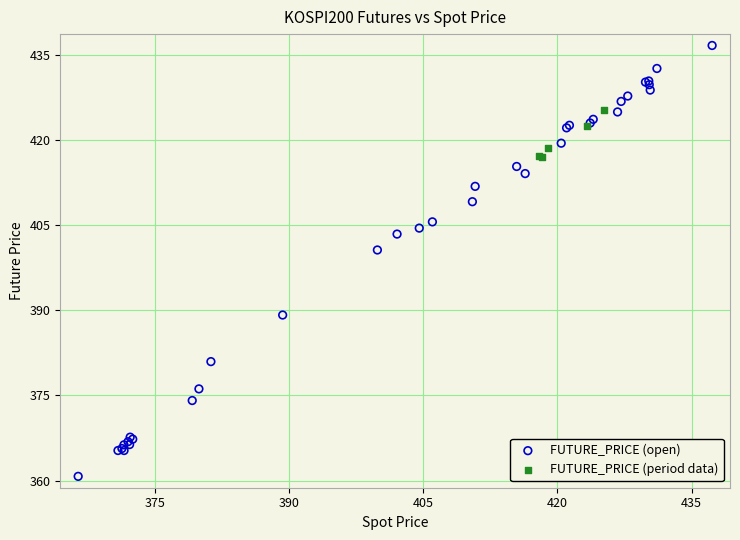

What are all the series names shown in the legend?

FUTURE_PRICE (open), FUTURE_PRICE (period data)